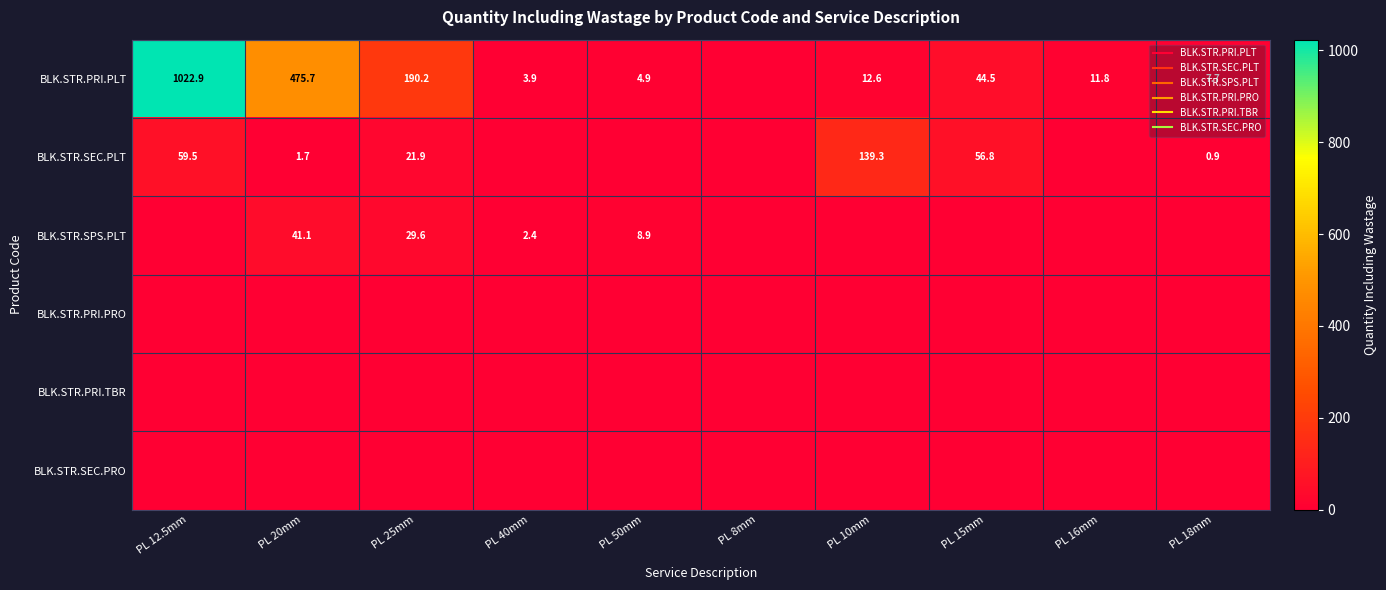

The BLK.STR.PRI.PRO series shows 0.0 at PL 8mm. True or false?

True